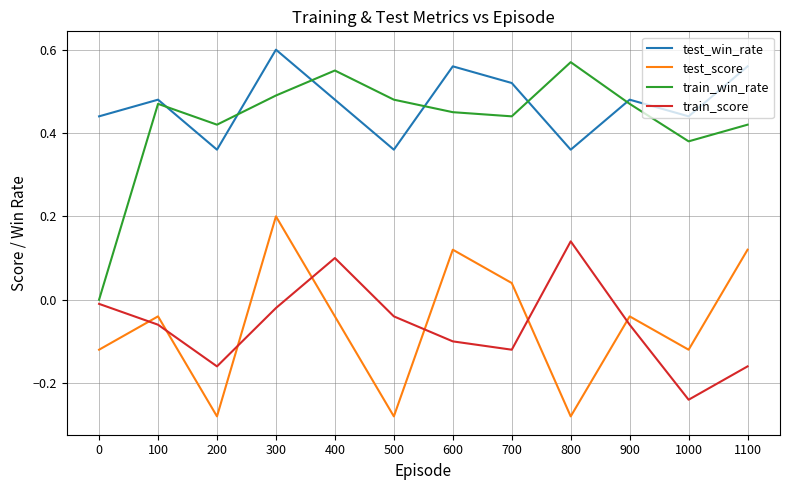

At which category is the sum across all series the highest?

300